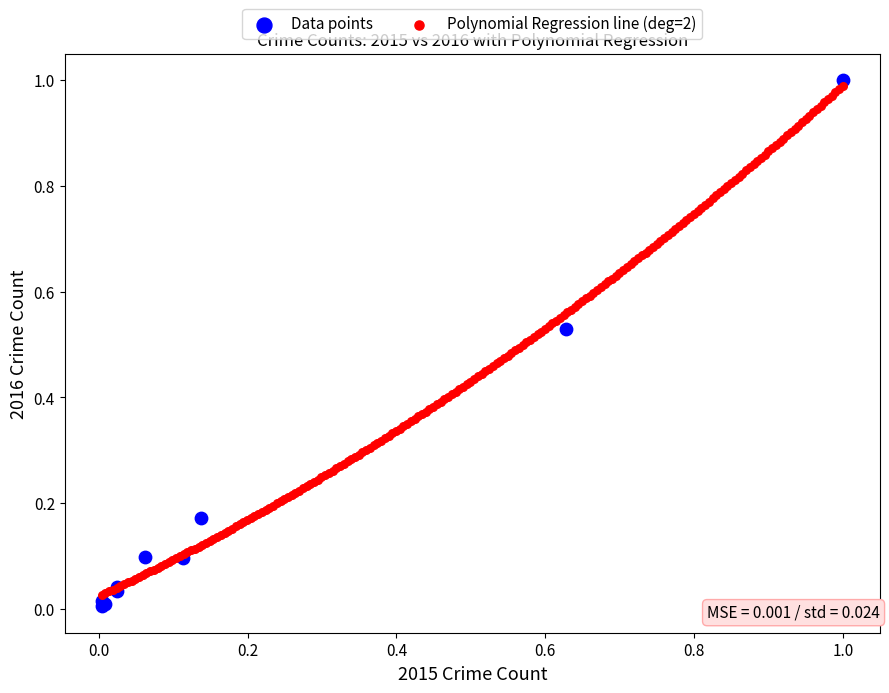

What are all the series names shown in the legend?

Data points, Polynomial Regression line (deg=2)